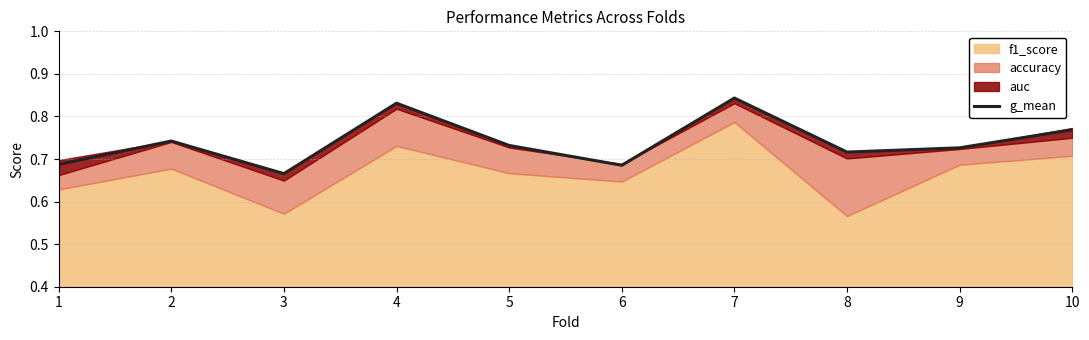

True or false: the data shows 0.7 at 6.

True